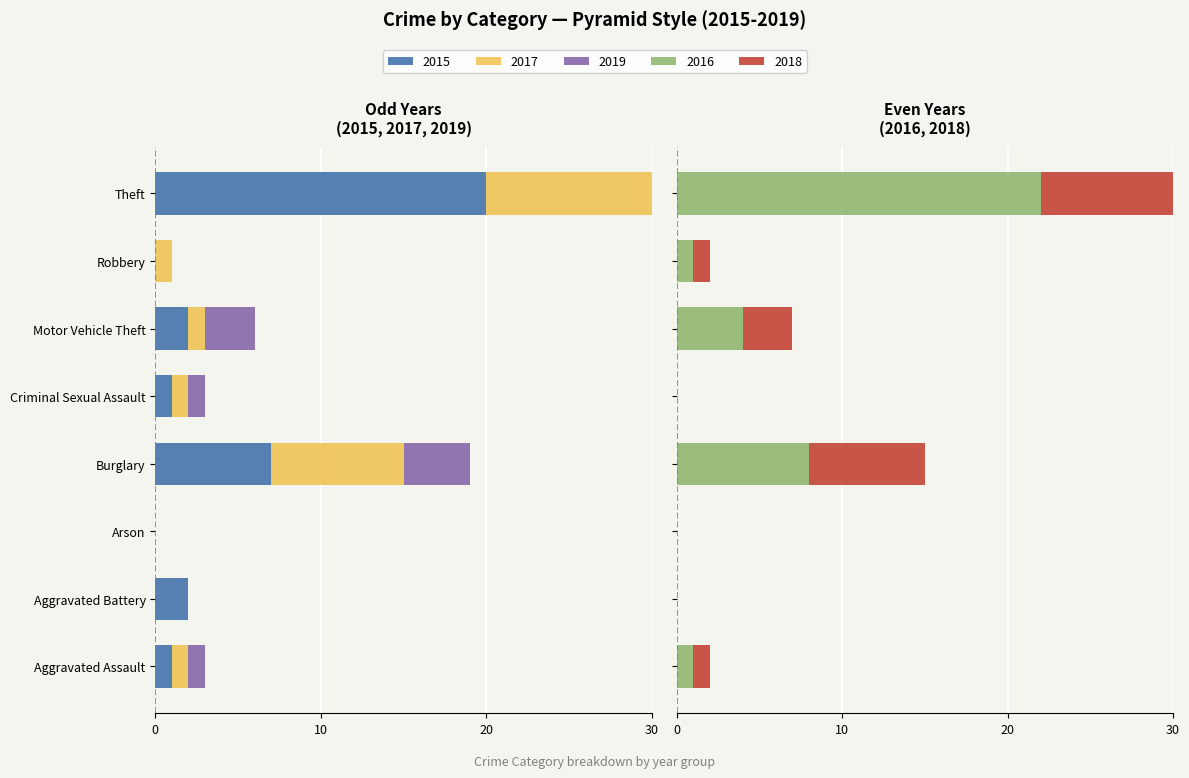

Is it true that 2017 equals 0 at Arson?

True